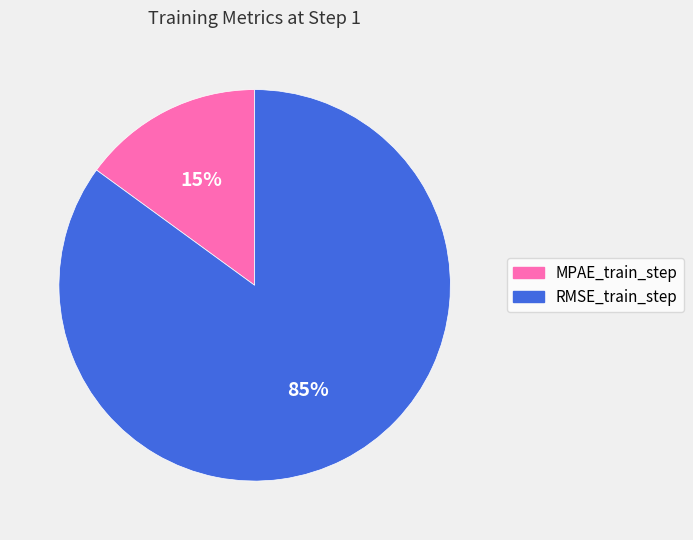

Which slice is the largest?

RMSE_train_step